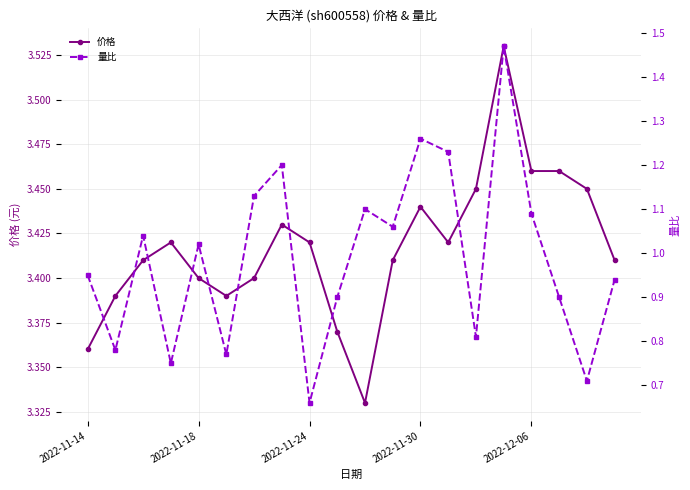

What is the difference between the highest and lowest values at 19?

2.5